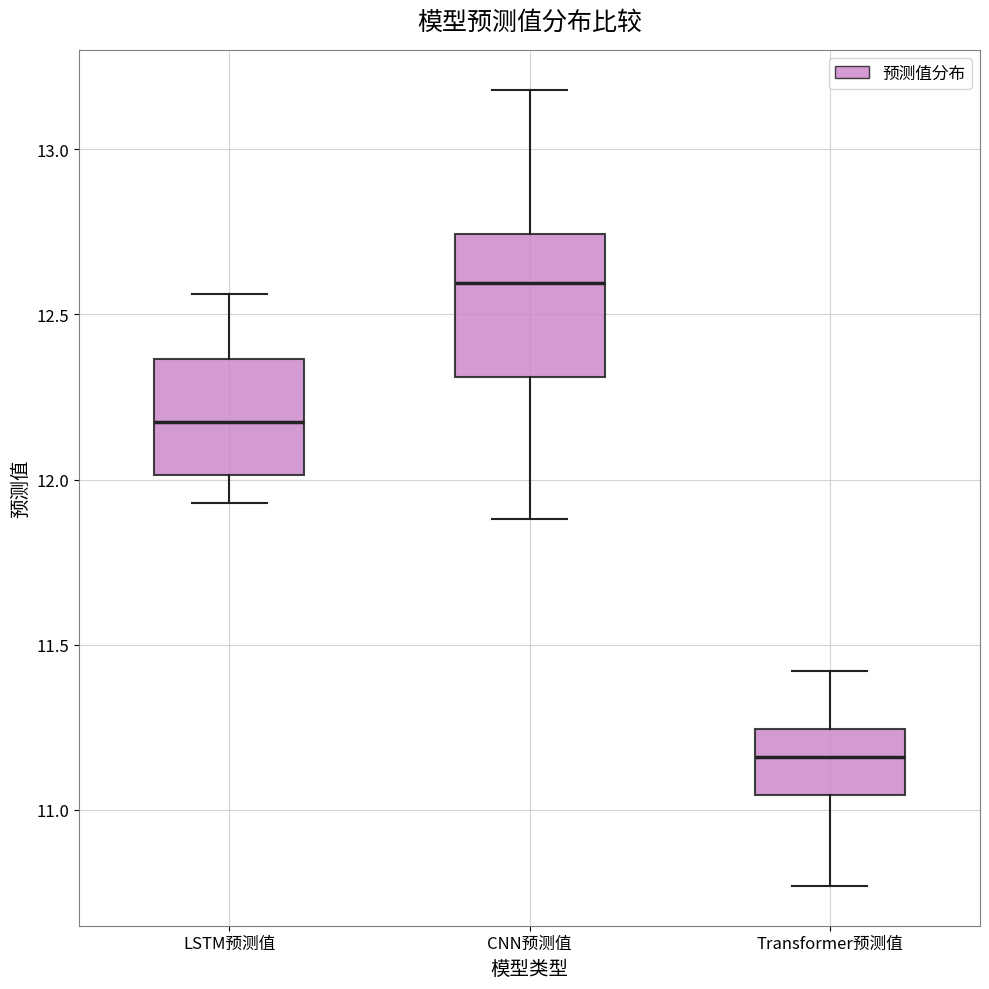

Comparing the boxes themselves (not the whiskers), which one is the tallest?

CNN预测值